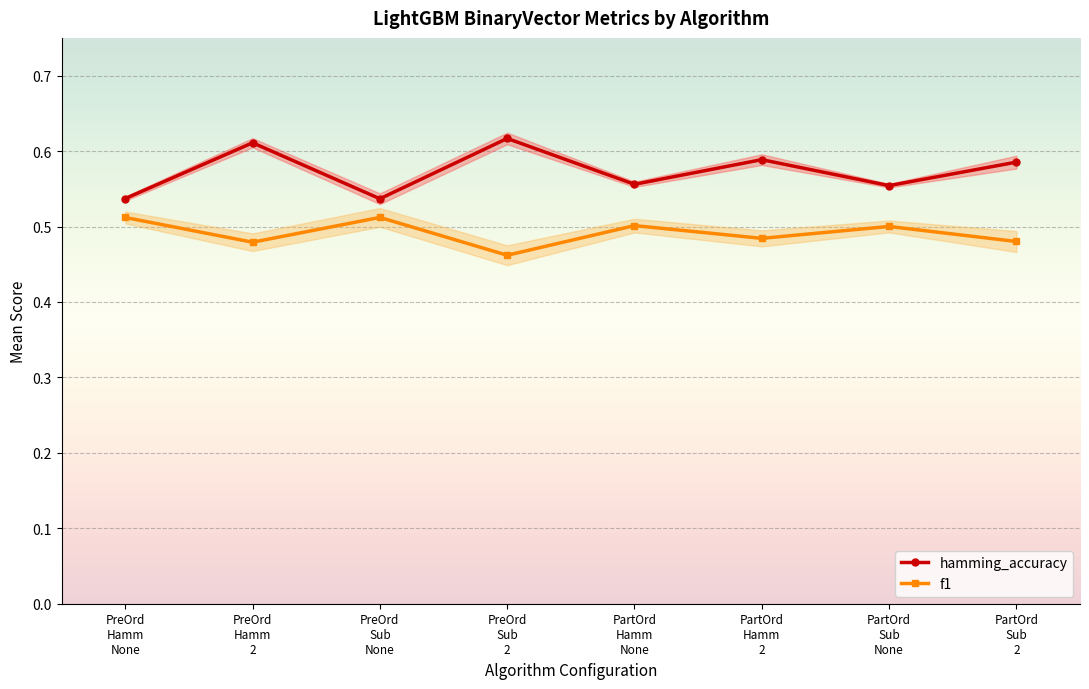

In f1, how many points are lower than both neighbors (excluding endpoints)?

3